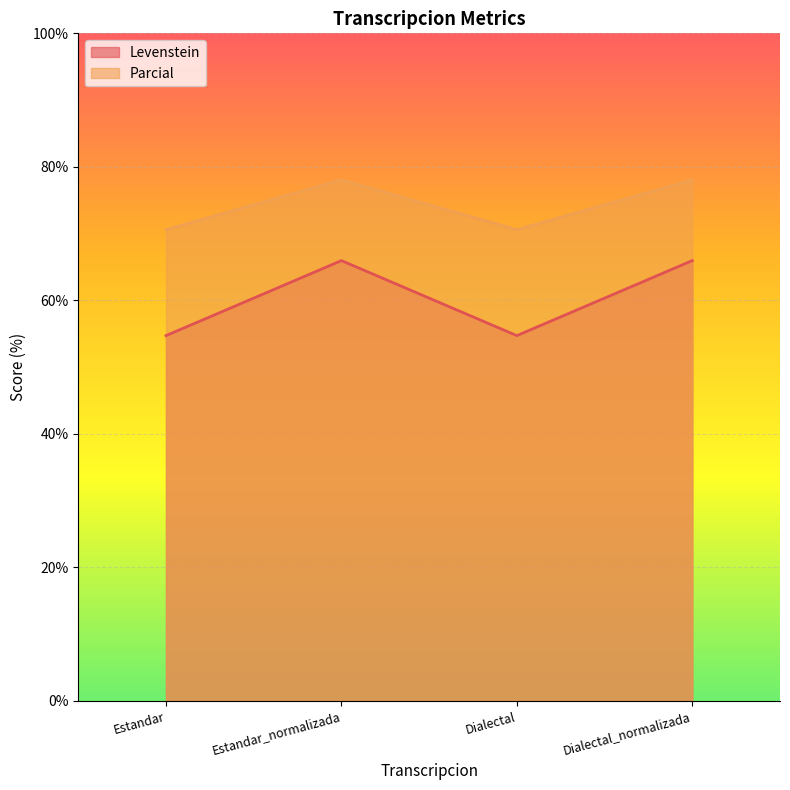

True or false: Levenstein and Parcial cross at least once.

False